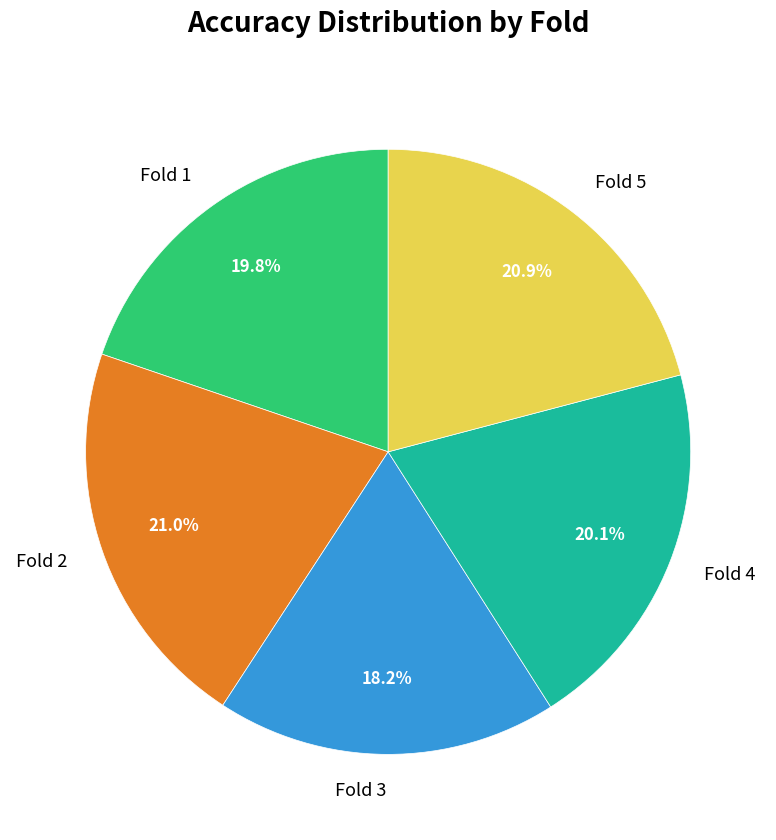

Which category has the smallest portion of the pie?

Fold 3